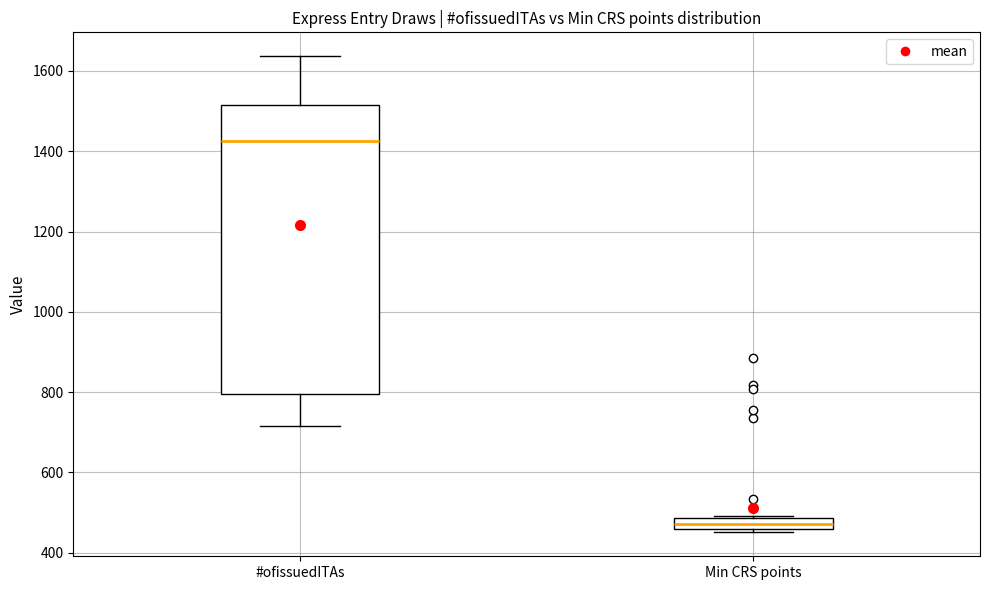

Which box's median line is the highest?

#ofissuedITAs